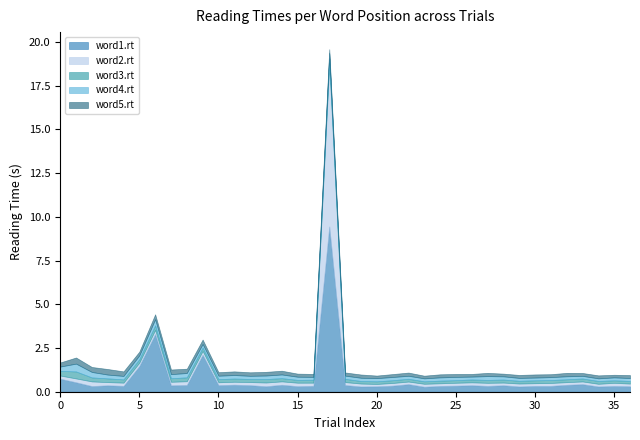

True or false: word1.rt and word3.rt intersect in this chart.

False